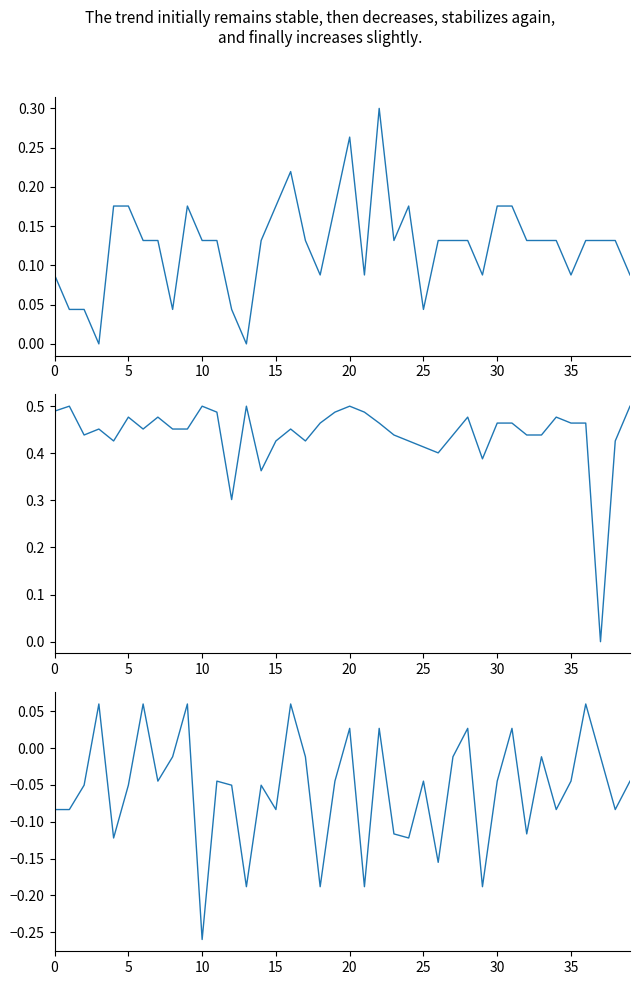

What is the total value across all series at 31?

0.7